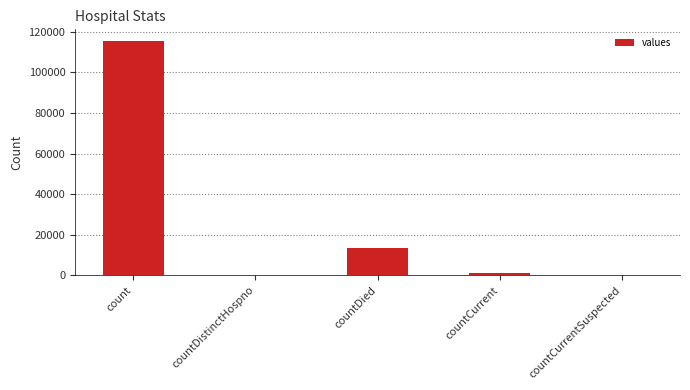

Reading left to right, list all the values displayed in this chart.

count=115379	countDistinctHospno=0	countDied=13343	countCurrent=1383	countCurrentSuspected=0